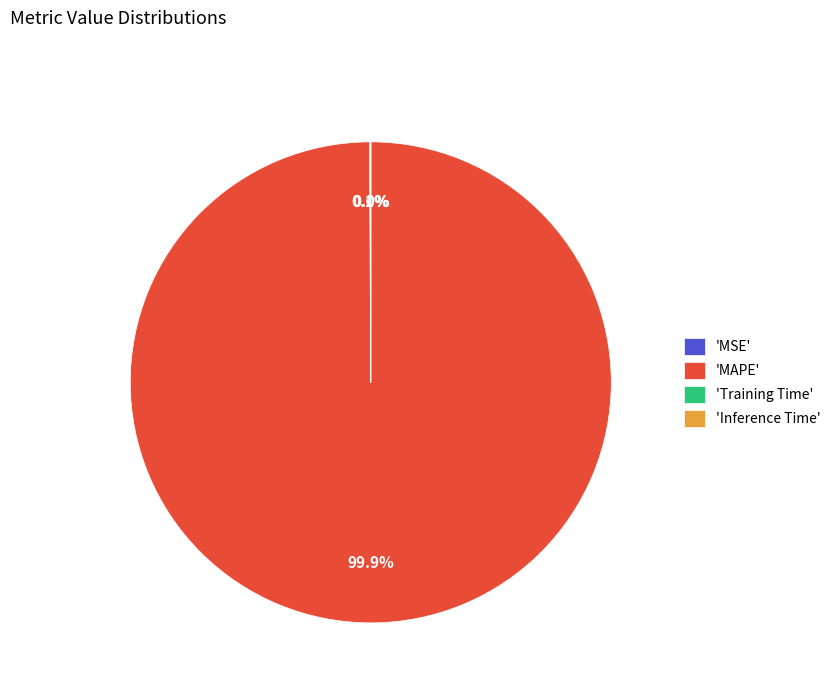

Which slice is the largest?

'MAPE'